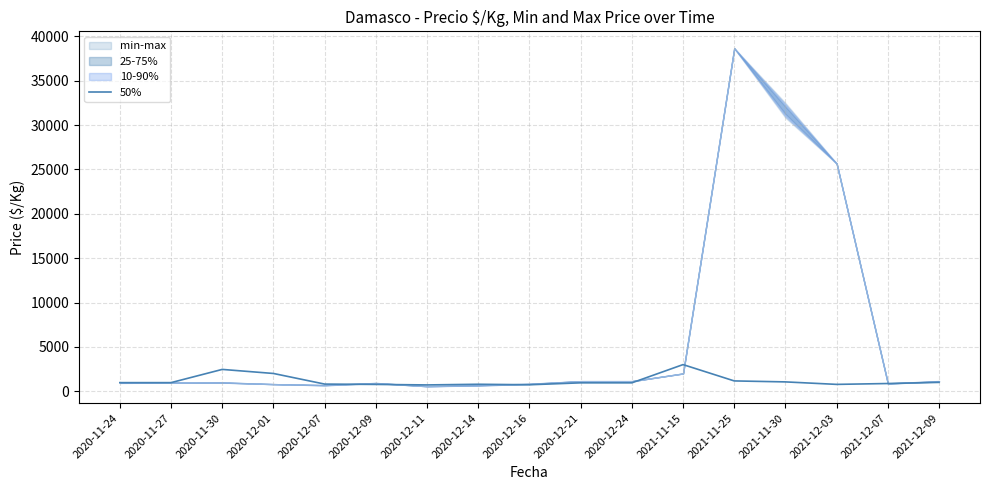

List the labels in order of value, largest first.

2021-11-15, 2020-11-30, 2020-12-01, 2021-11-25, 2021-11-30, 2021-12-09, 2020-11-24, 2020-11-27, 2020-12-21, 2020-12-24, 2021-12-07, 2020-12-07, 2020-12-14, 2021-12-03, 2020-12-09, 2020-12-16, 2020-12-11